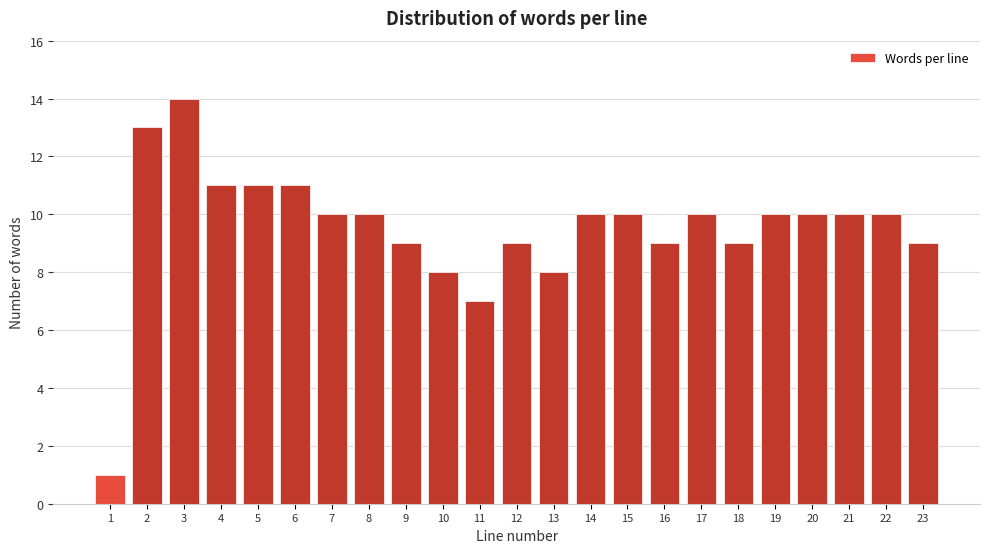

Reading left to right, transcribe all the data shown in this chart.

1=1	2=13	3=14	4=11	5=11	6=11	7=10	8=10	9=9	10=8	11=7	12=9	13=8	14=10	15=10	16=9	17=10	18=9	19=10	20=10	21=10	22=10	23=9